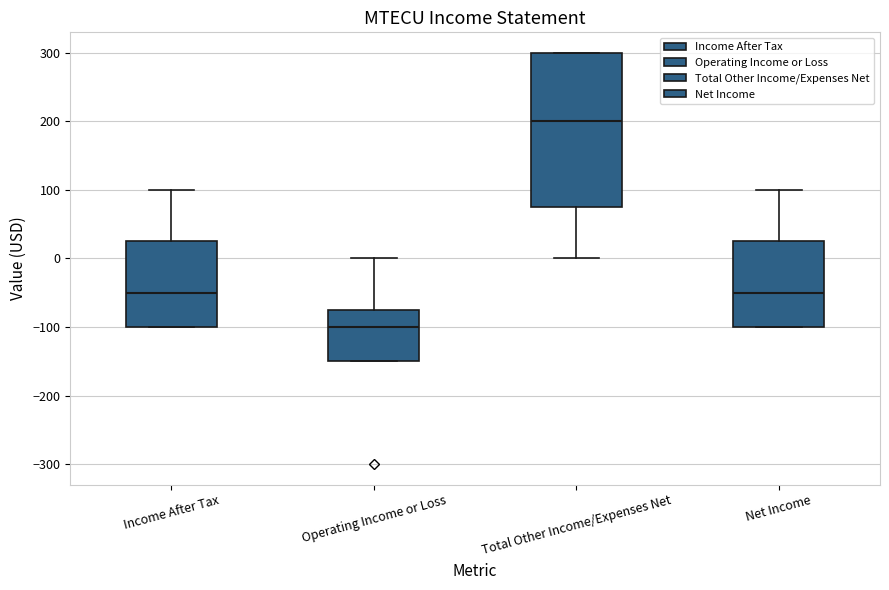

Reading left to right, transcribe this box plot: for each box, give where its median line is, the range the box spans, and where its two whiskers end, as read against the y-axis. The values are not printed on the chart, so give them approximately, as read against the axis.

Income After Tax: median -50, box -100 to 30, whiskers -100 to 100
Operating Income or Loss: median -100, box -150 to -70, whiskers -150 to 0
Total Other Income/Expenses Net: median 200, box 80 to 300, whiskers 0 to 300
Net Income: median -50, box -100 to 30, whiskers -100 to 100